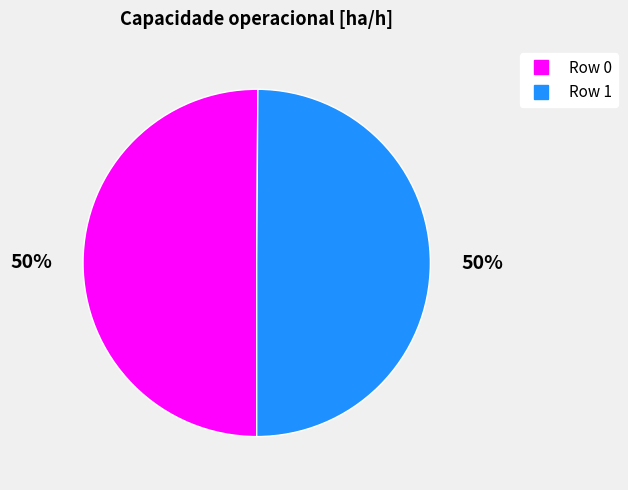

Is the sum of Row 1 and Row 0 greater than half?

Yes